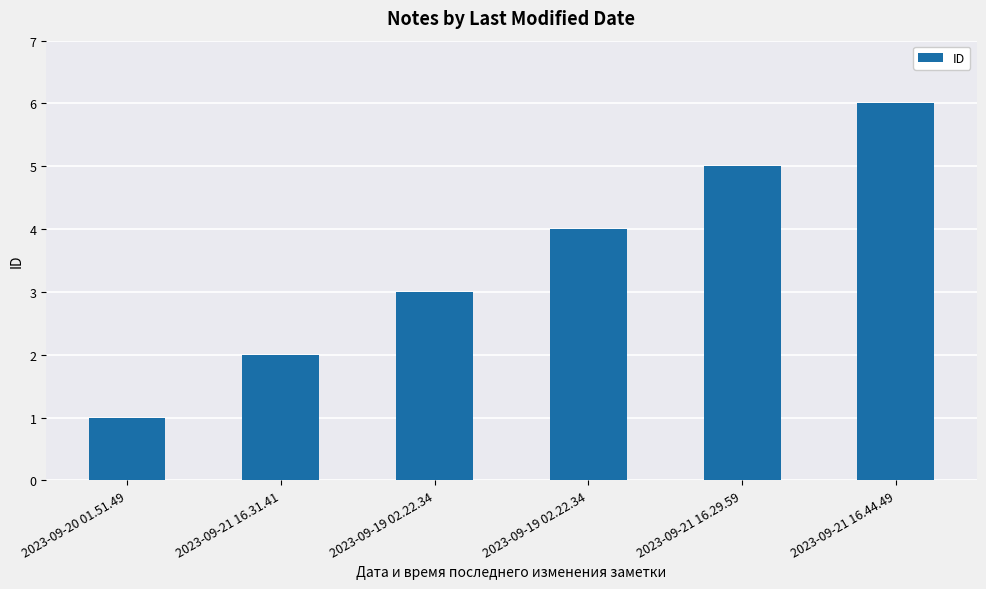

How many bars are there in total?

6